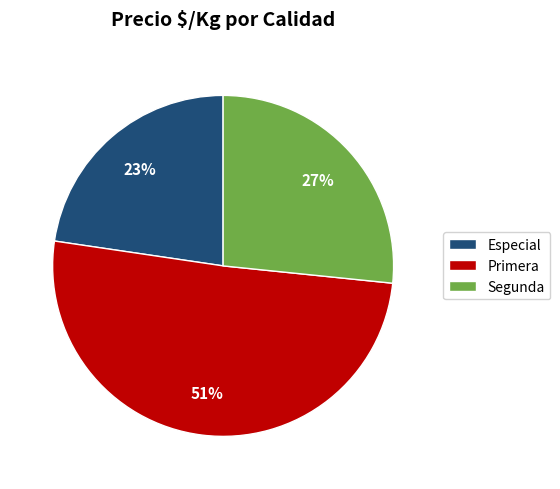

To the nearest percent, what is the difference between the largest and smallest slice percentages?

28%